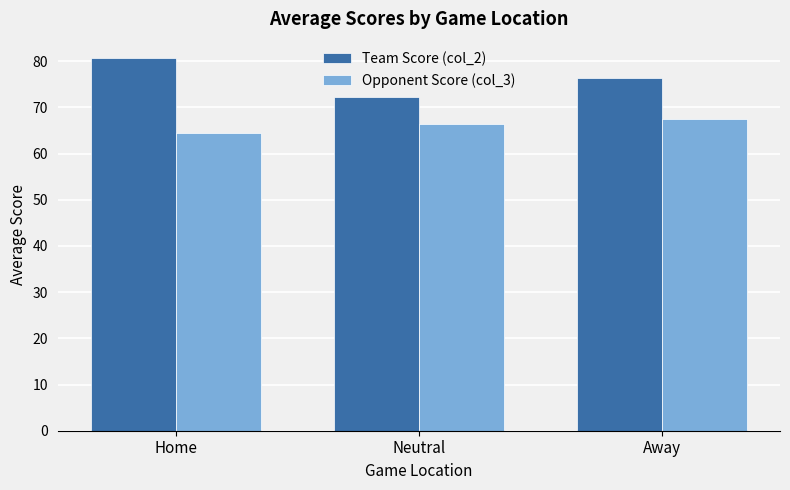

What is the difference between the maximum and minimum values in the Opponent Score (col_3) series?

3.0